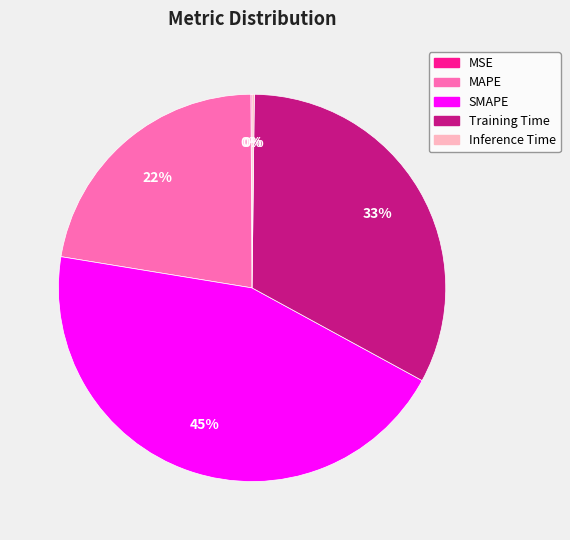

Is the sum of MAPE and Training Time greater than half?

Yes